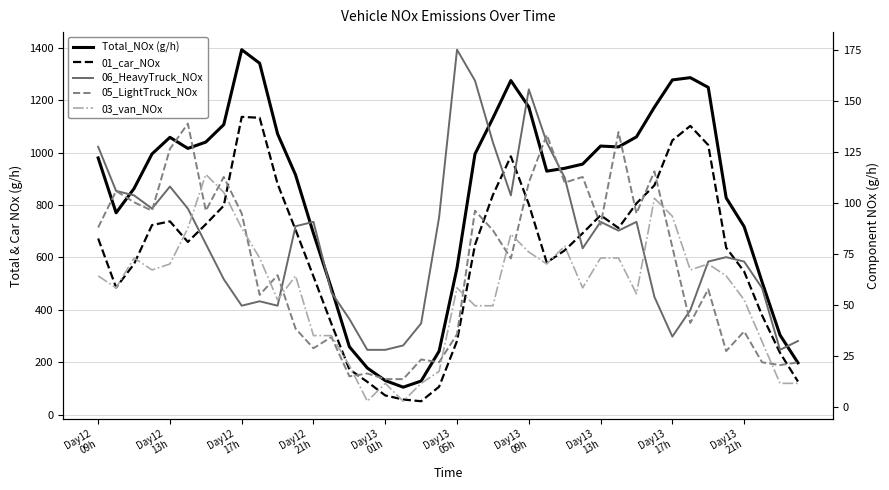

Which series has the largest total across all categories?

Total_NOx (g/h)